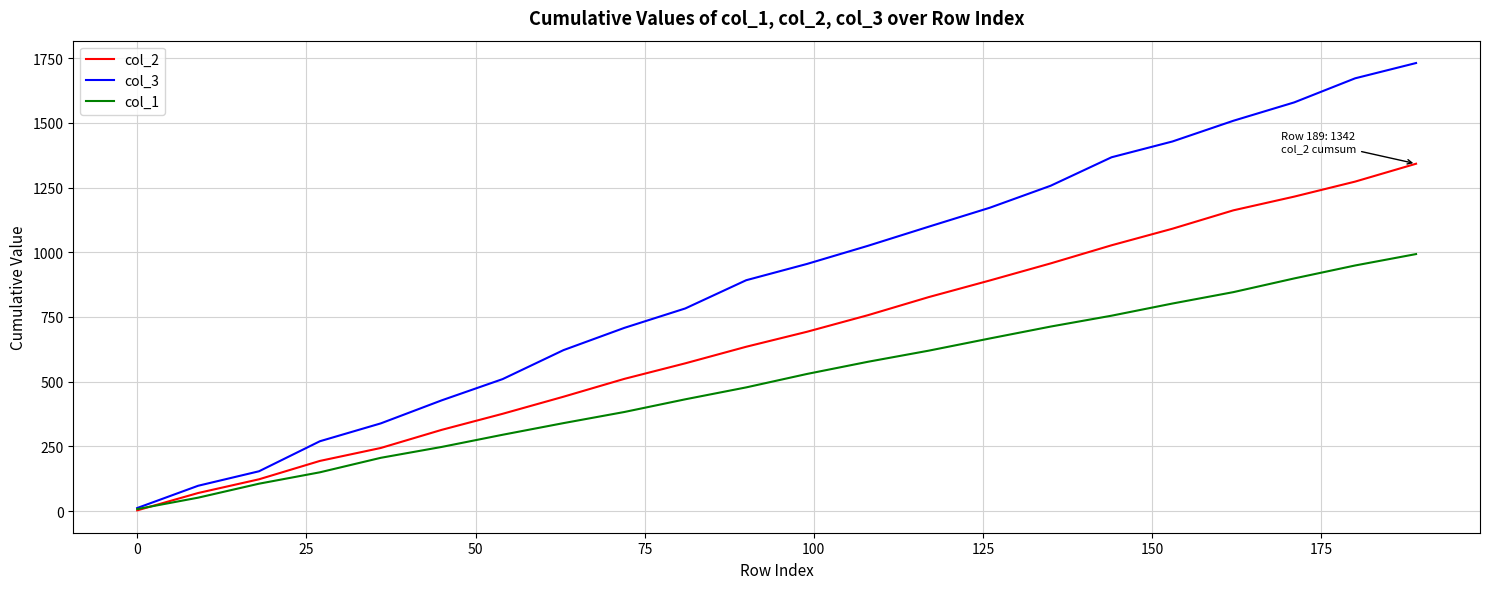

What is the difference between the second highest and second lowest values in the col_3 series?

1574